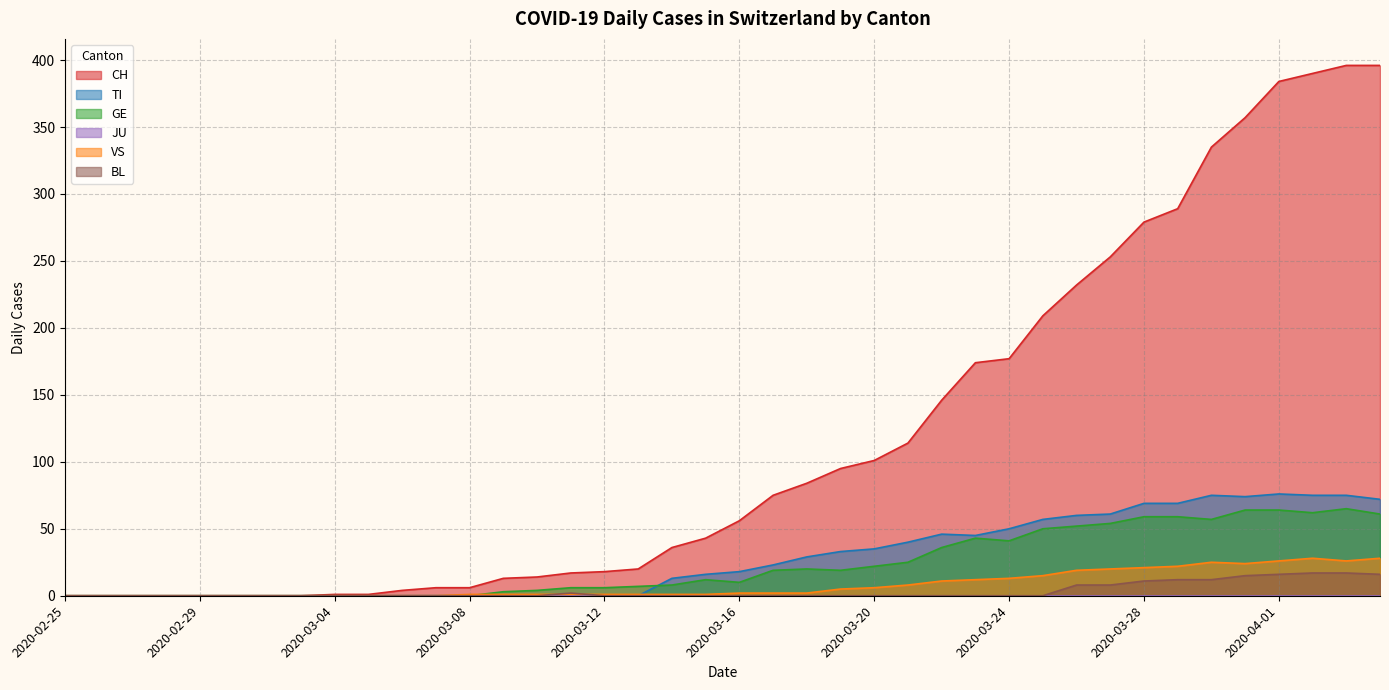

Which series has the largest total across all categories?

CH